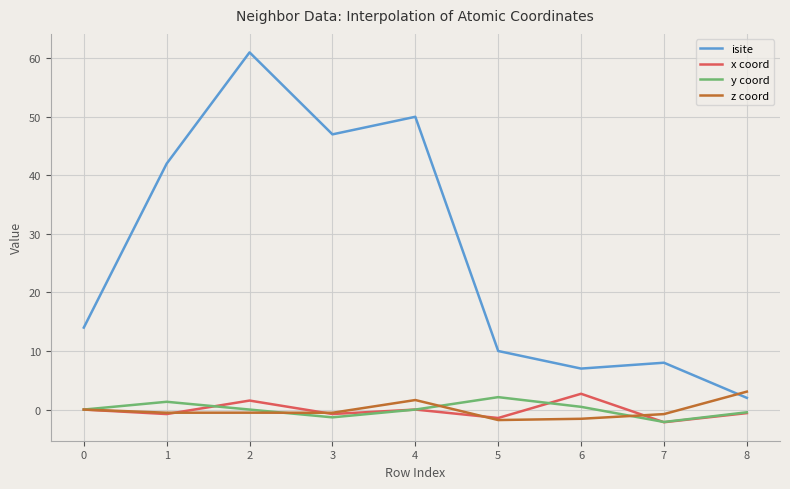

In isite, how many points are lower than both neighbors (excluding endpoints)?

2